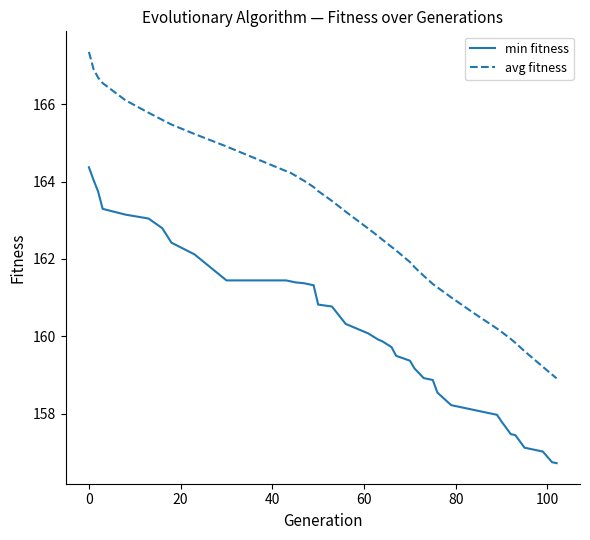

True or false: min fitness and avg fitness intersect in this chart.

False